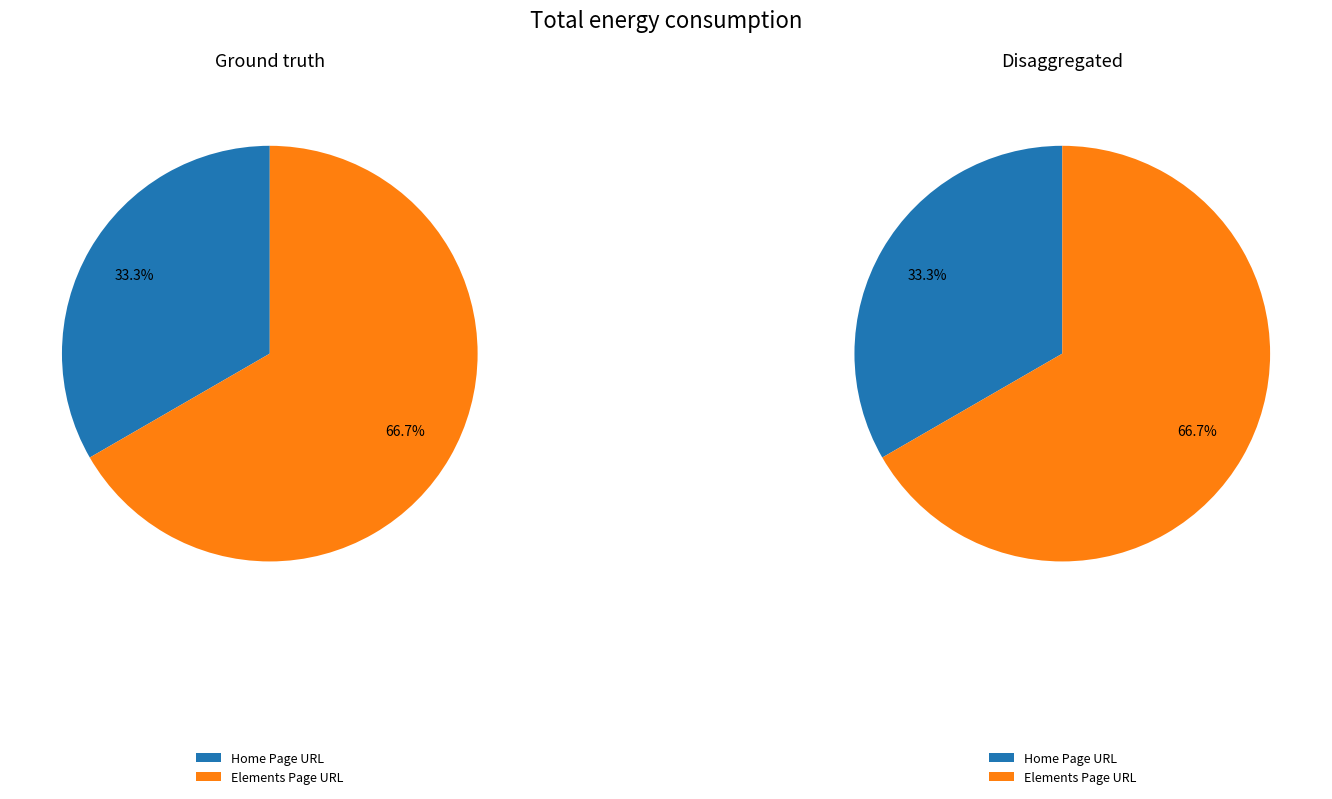

Is Home Page URL the majority of the pie?

No